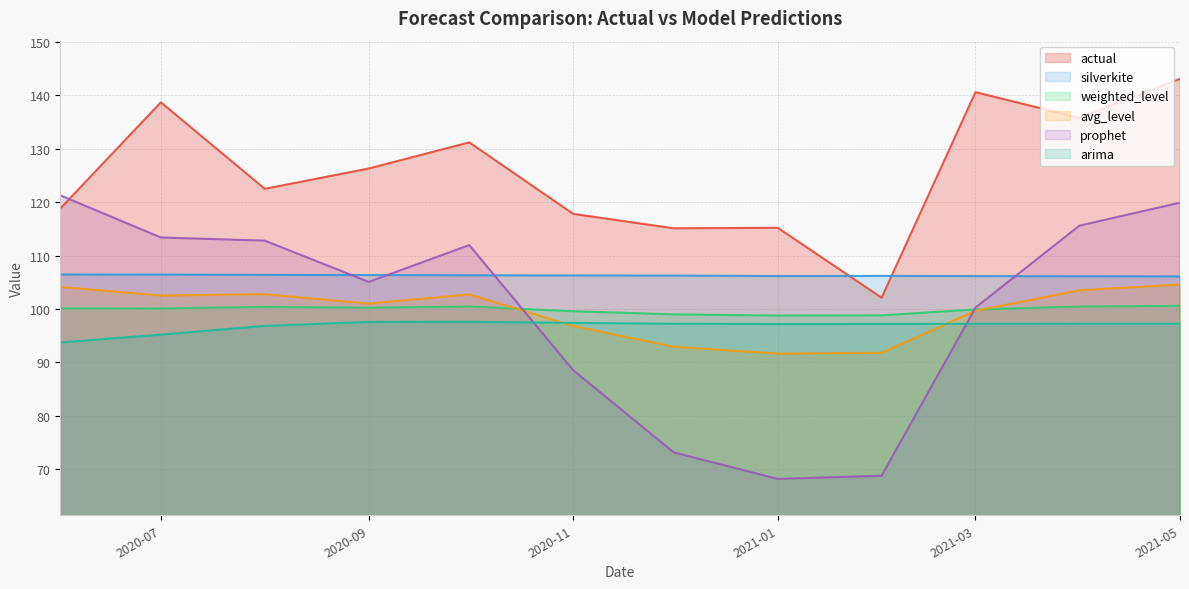

What is the total value across all series at 2020-11?

606.3